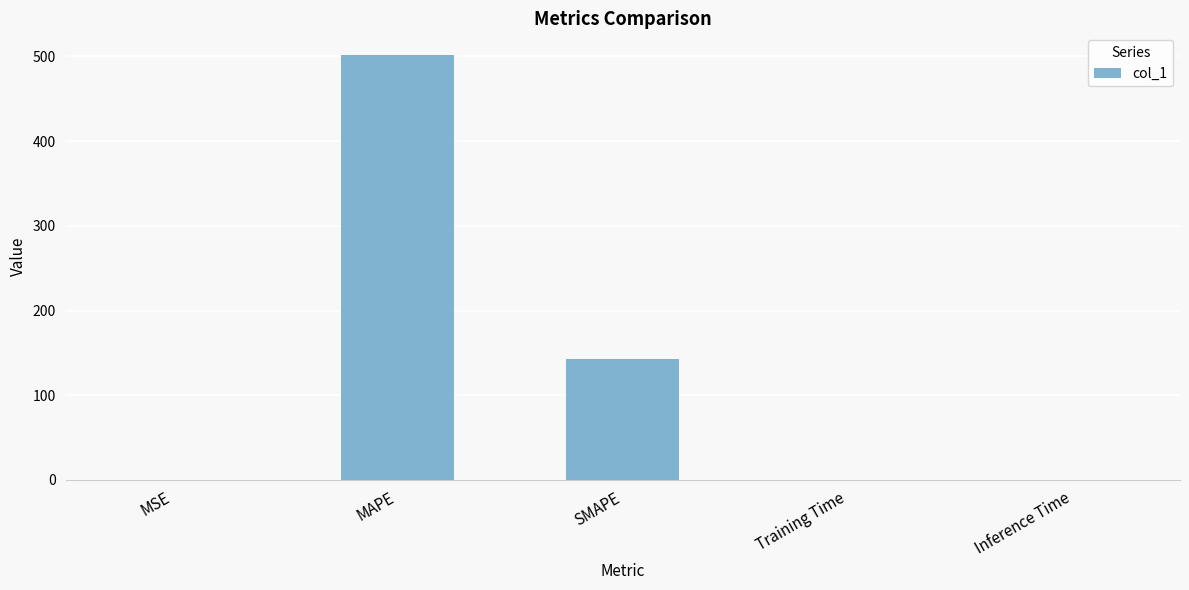

What is the sum of all values?

645.2